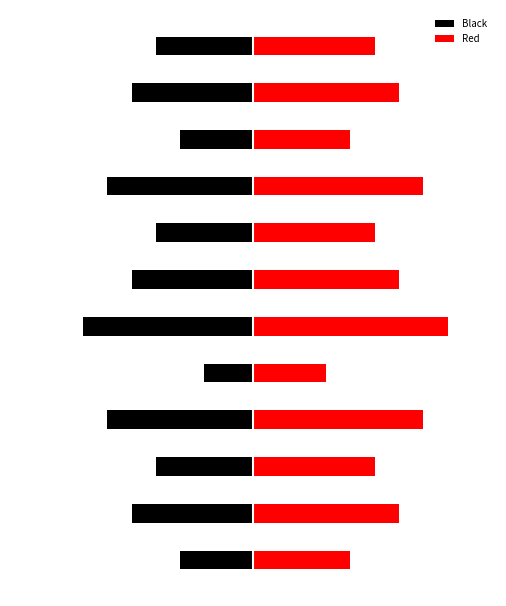

List the labels in order of Red value, largest first.

5, 3, 8, 1, 6, 10, 2, 7, 11, 0, 9, 4